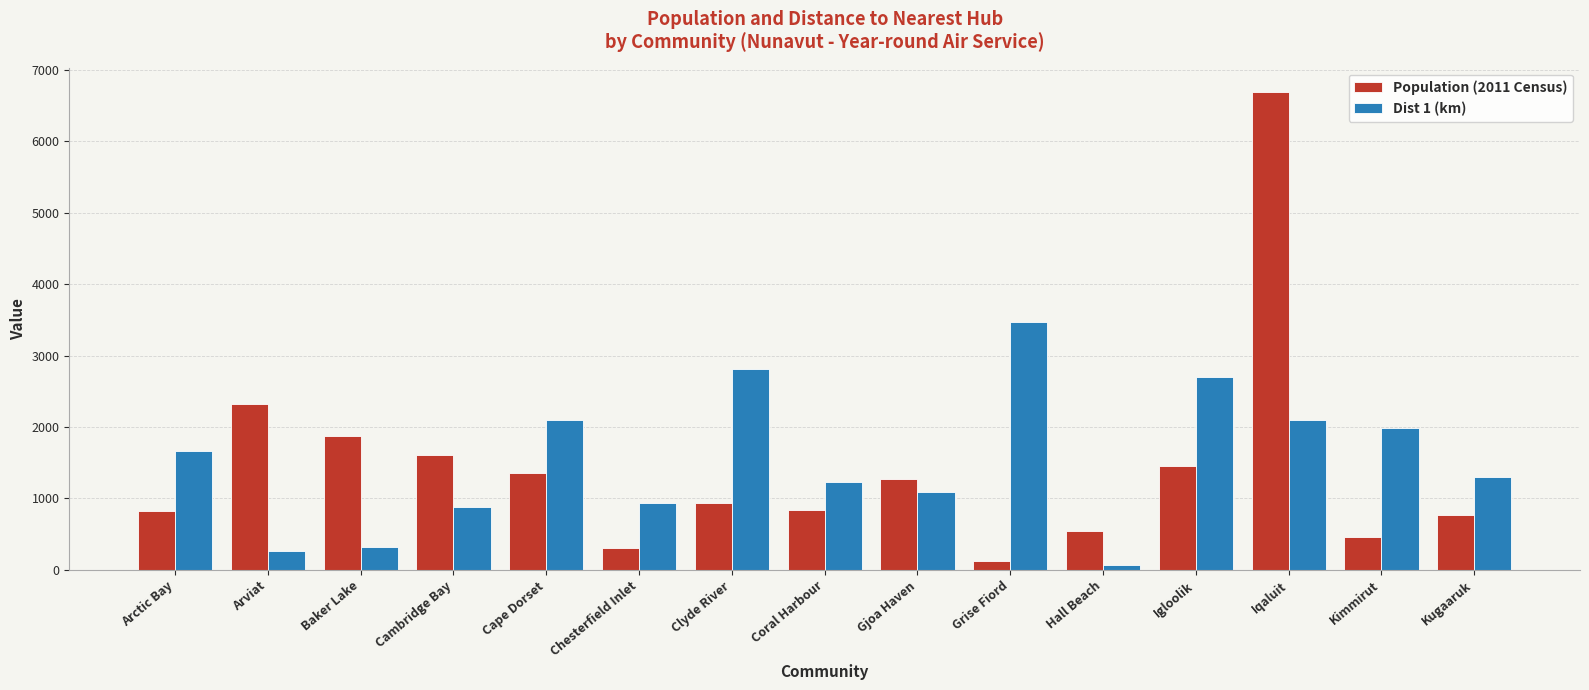

What is the difference between the maximum and minimum values in the Dist 1 (km) series?

3402